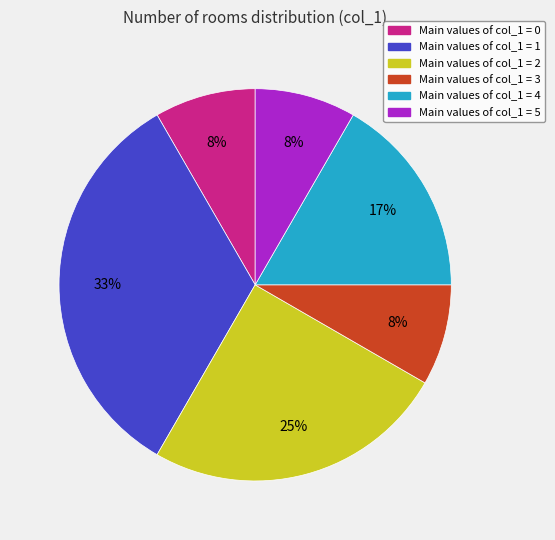

Is there a majority slice in this chart?

No